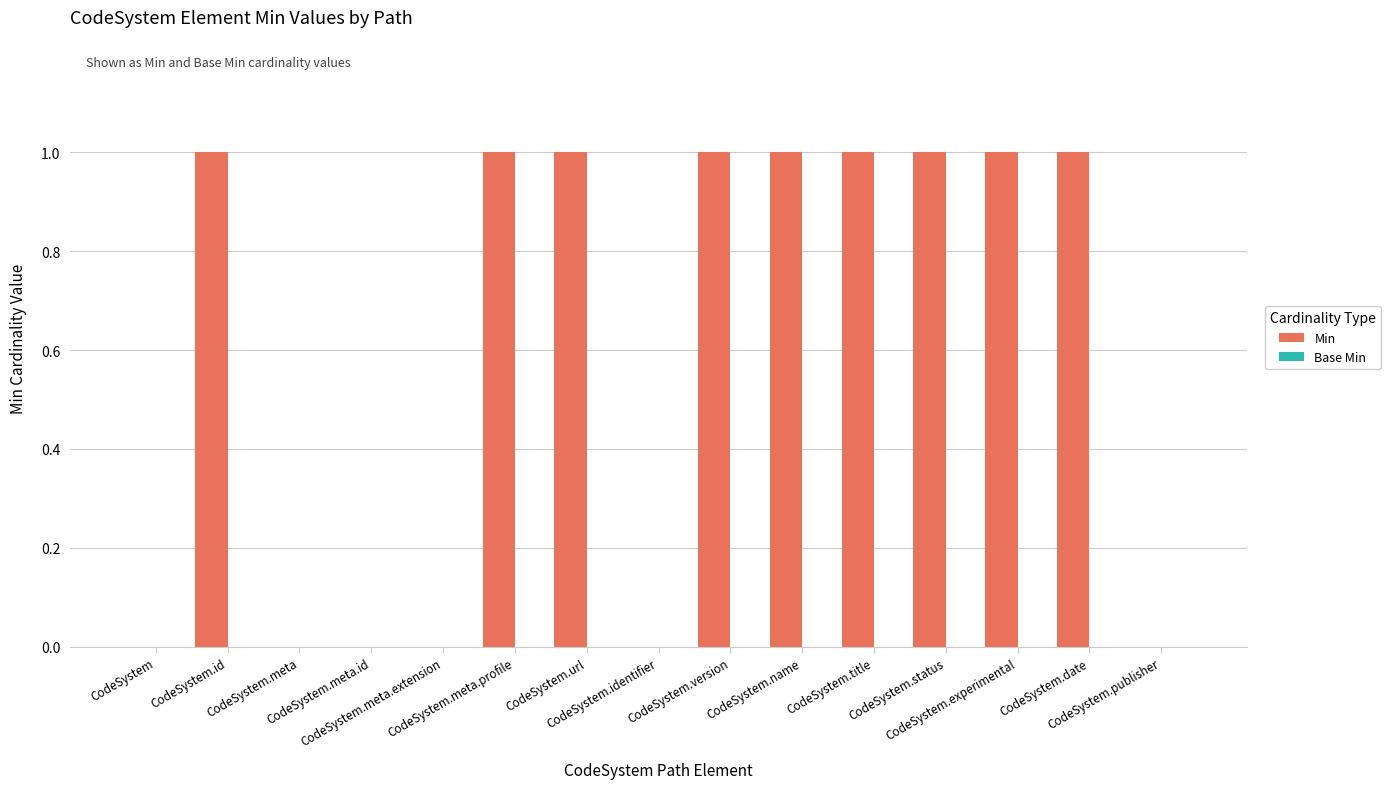

What is the sum of all values?

9